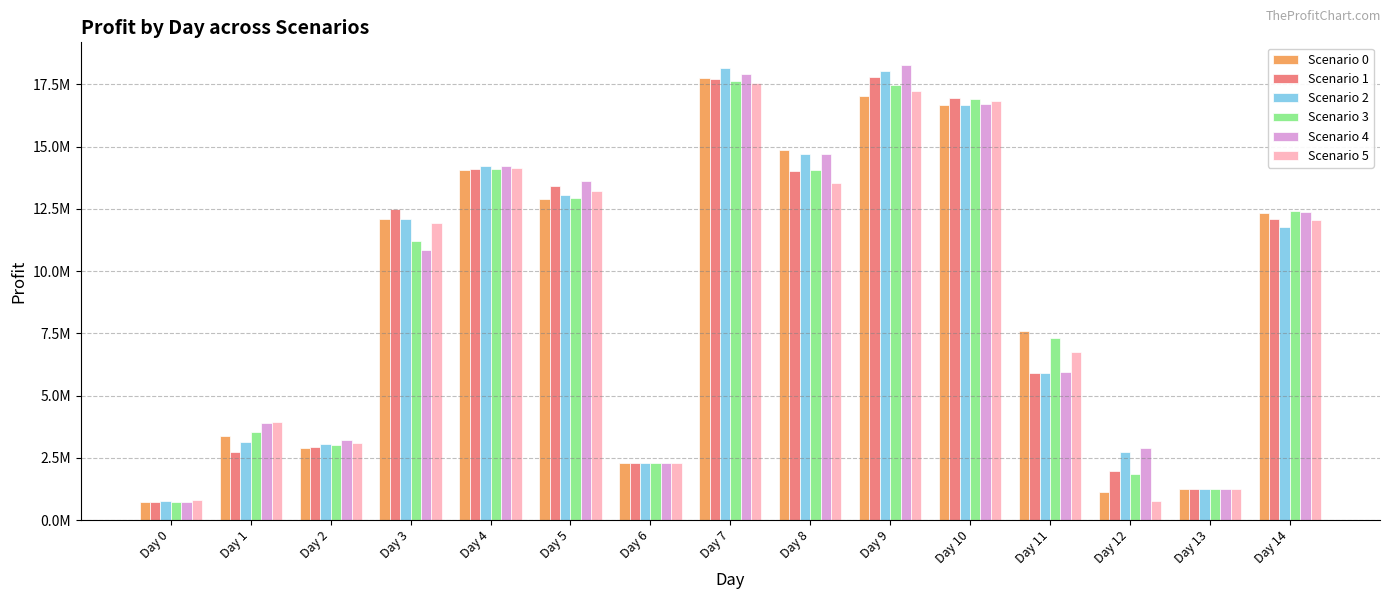

At which label does Scenario 3 reach its peak?

Day 7